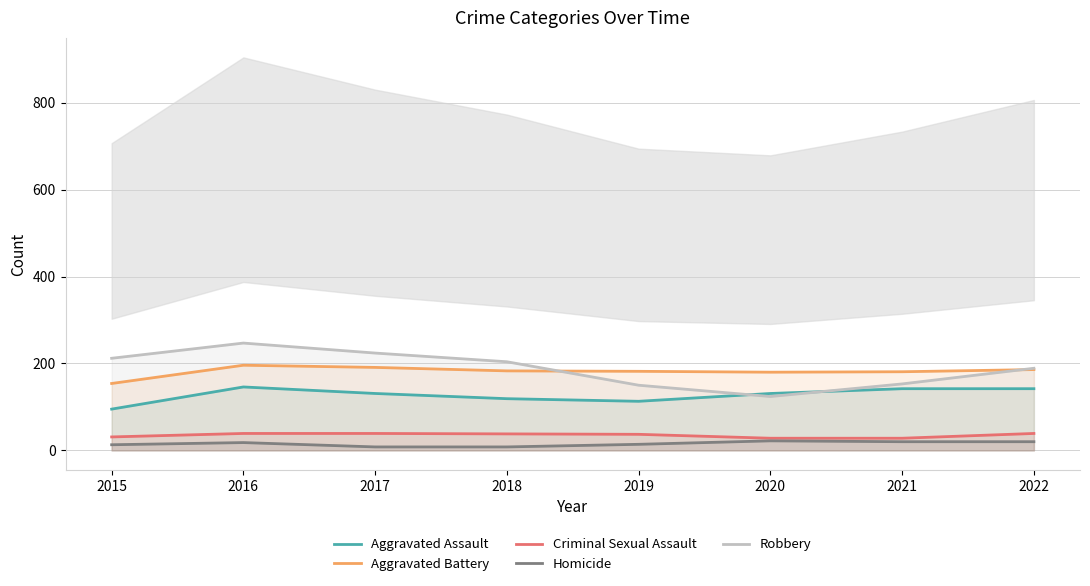

What is the difference between the second highest and minimum values in the Criminal Sexual Assault series?

11